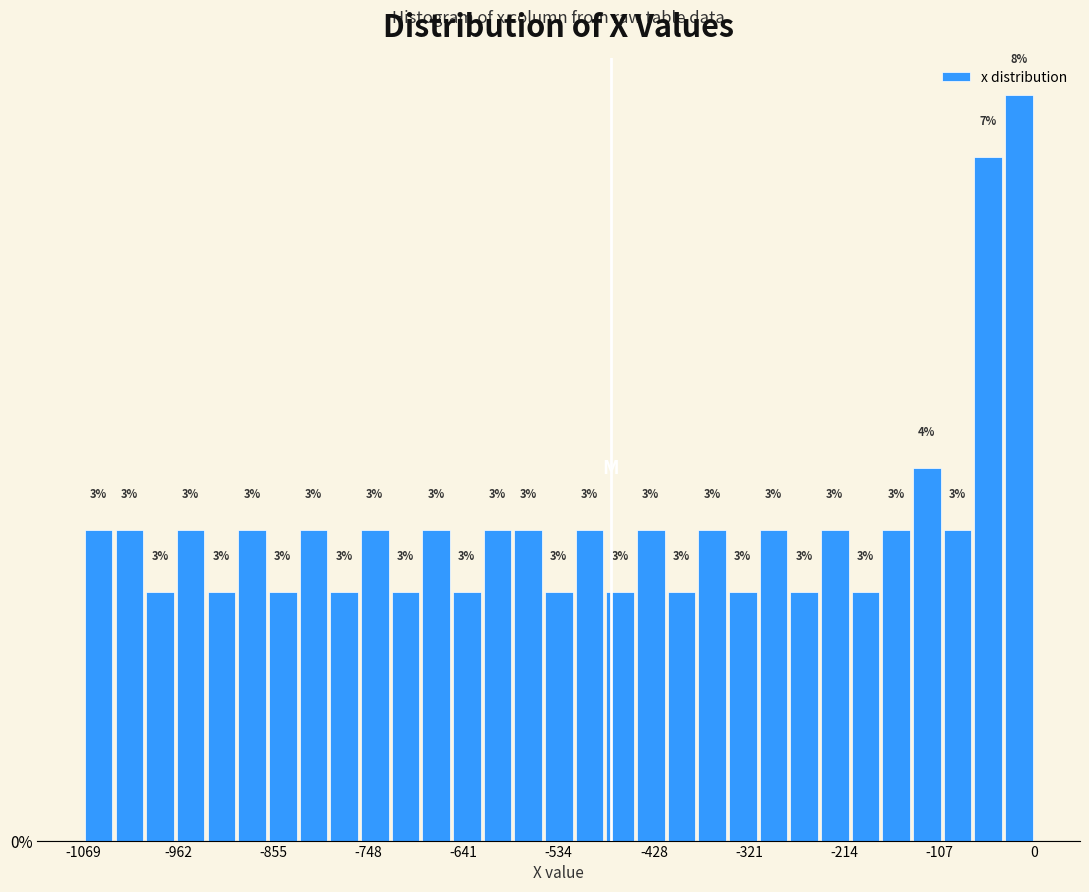

Read against the x-axis, roughly where is the centre of the tallest bar?

-20